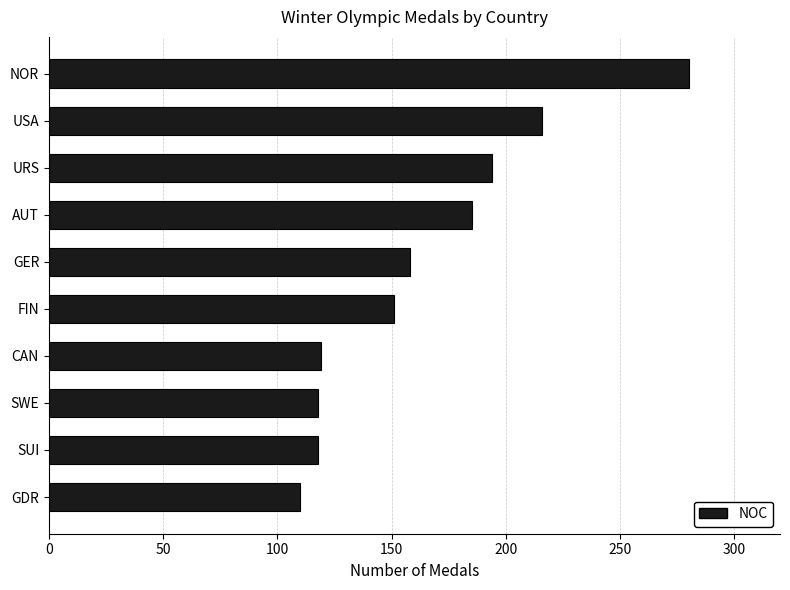

Is it true that the value at FIN is 151?

True